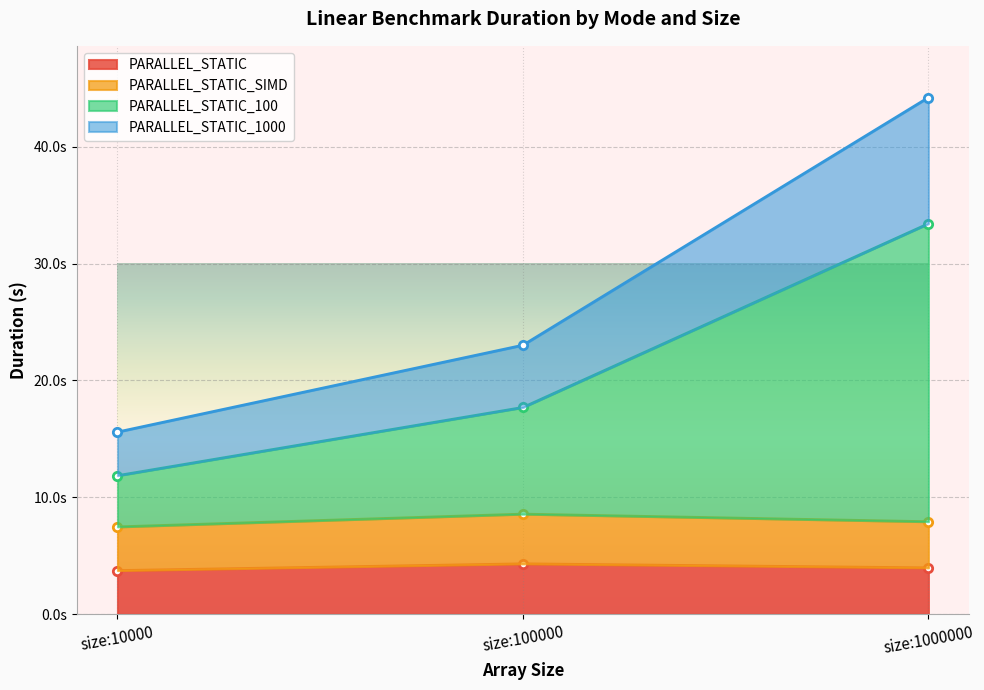

What is the spread (max minus min) of values at size:100000?

18.7